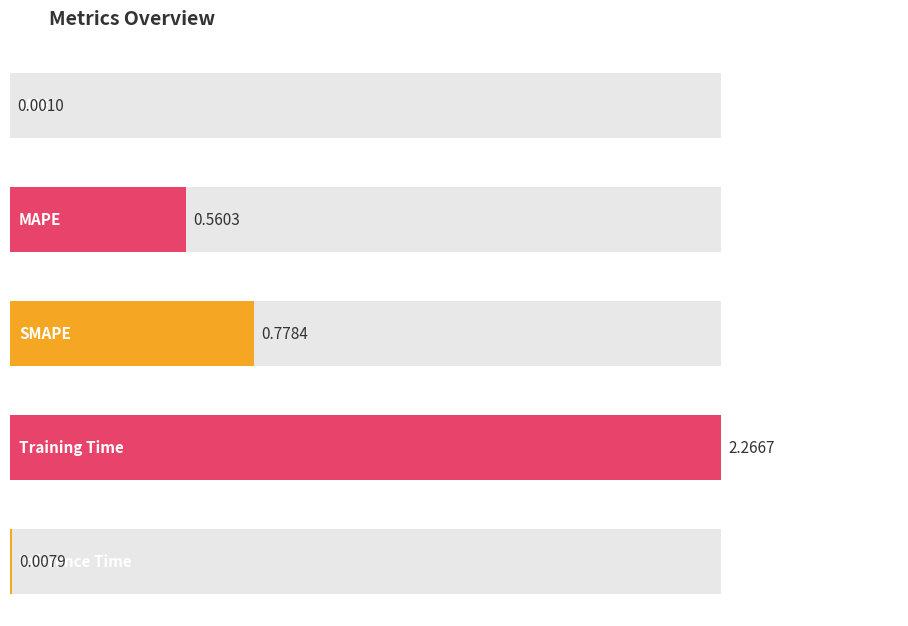

What is the difference between the maximum and second lowest values?

2.3